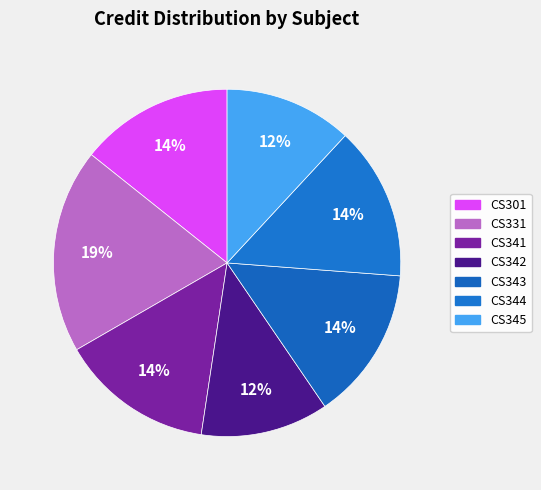

Count the number of slices in the pie.

7